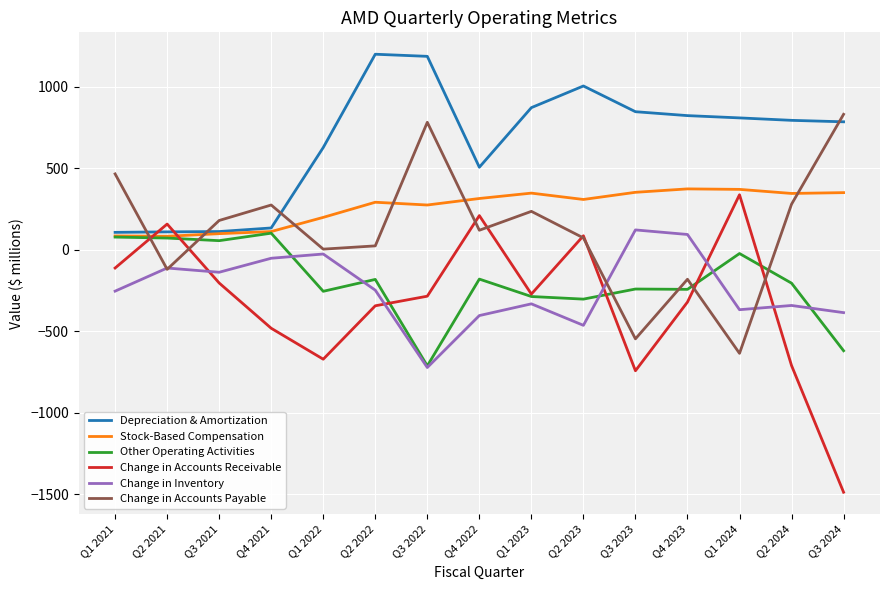

What value does the Change in Accounts Receivable series have at Q3 2023?

-743